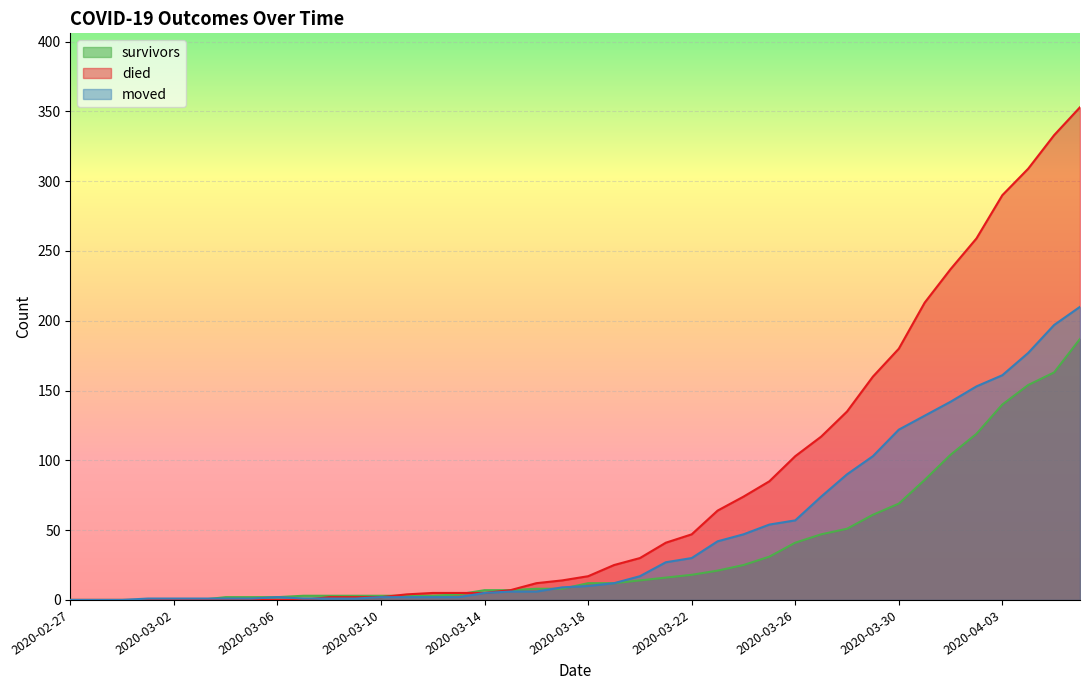

What is the sum of the survivors values at 2020-03-31 and 2020-04-04?

240